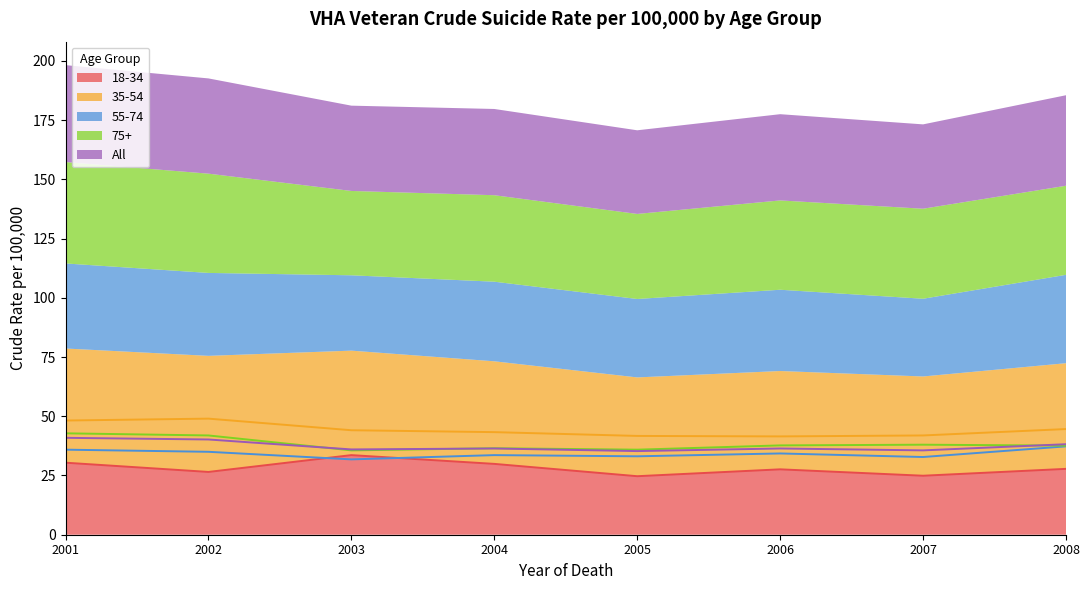

Reading left to right, list all the values displayed in this chart.

18-34: 2001=30.4	2002=26.5	2003=33.6	2004=29.9	2005=24.7	2006=27.6	2007=24.9	2008=27.8
35-54: 2001=48.2	2002=49.0	2003=44.1	2004=43.3	2005=41.7	2006=41.5	2007=41.9	2008=44.6
55-74: 2001=35.9	2002=35.0	2003=31.8	2004=33.6	2005=33.1	2006=34.3	2007=32.8	2008=37.3
75+: 2001=42.8	2002=41.9	2003=35.6	2004=36.5	2005=35.9	2006=37.7	2007=38.0	2008=37.6
All: 2001=40.9	2002=40.2	2003=36.0	2004=36.4	2005=35.3	2006=36.4	2007=35.6	2008=38.2